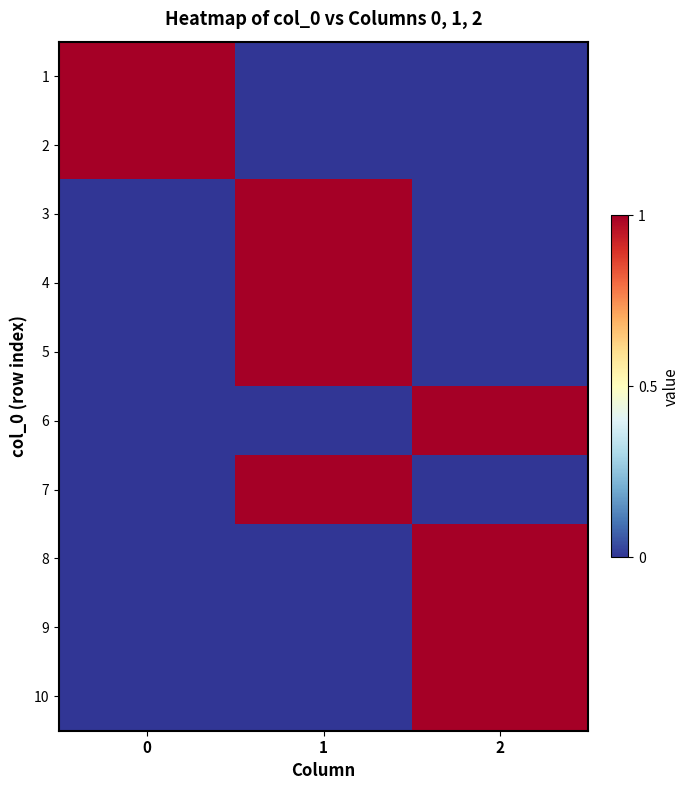

At how many categories does at least one series exceed 0?

3